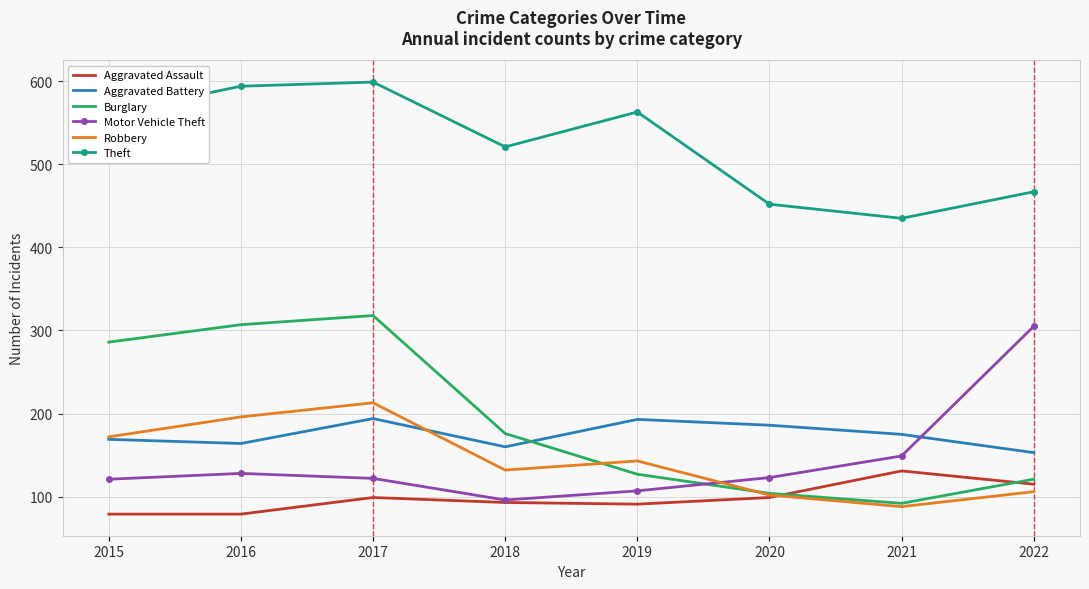

True or false: Aggravated Battery and Aggravated Assault intersect in this chart.

False